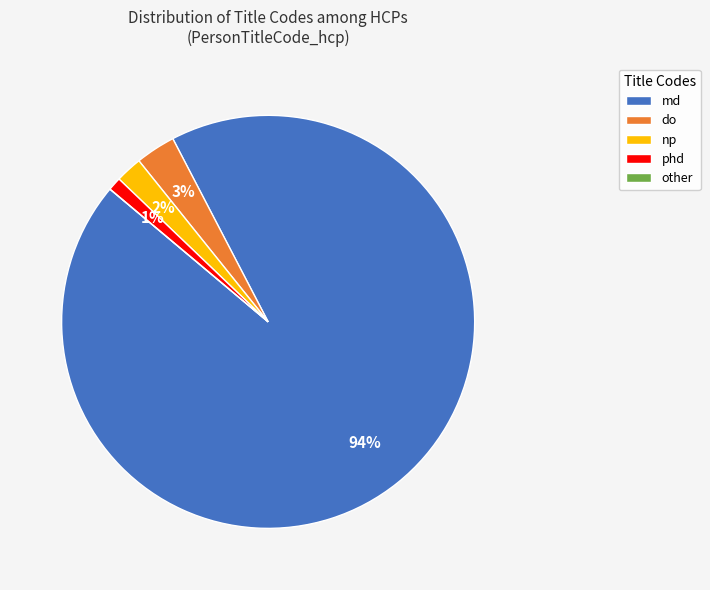

Is the sum of np and do greater than half?

No